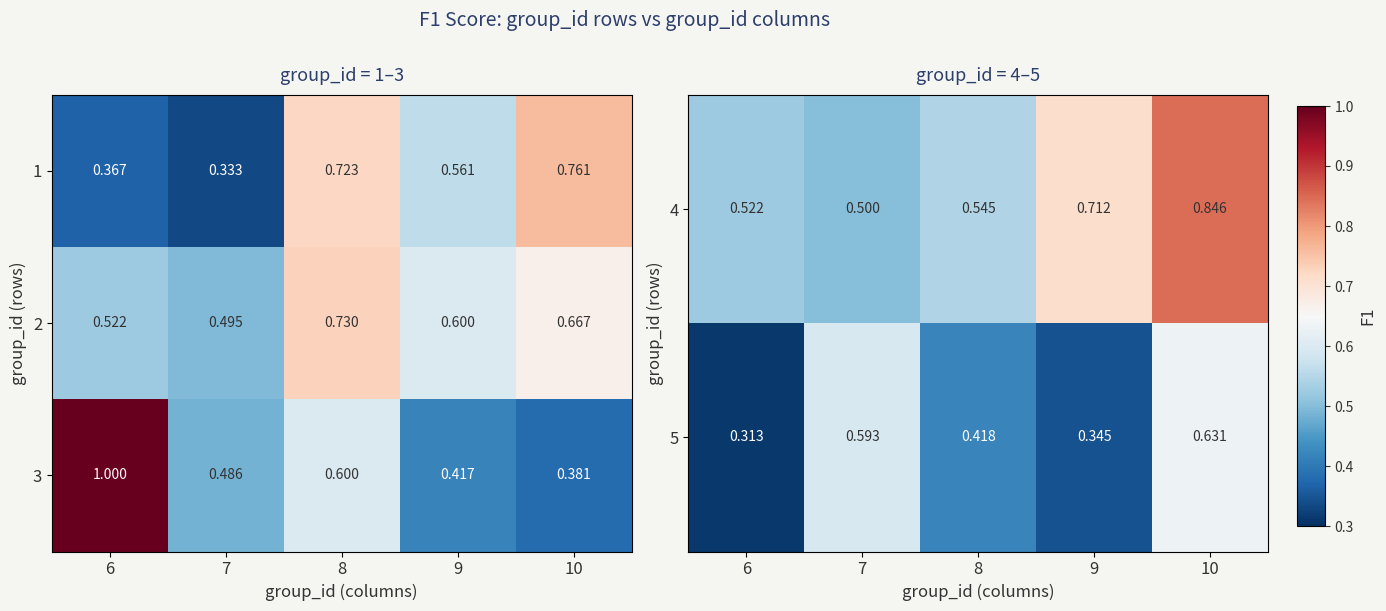

Is the value of 3 at 8 greater than the value of 2 at 8?

No